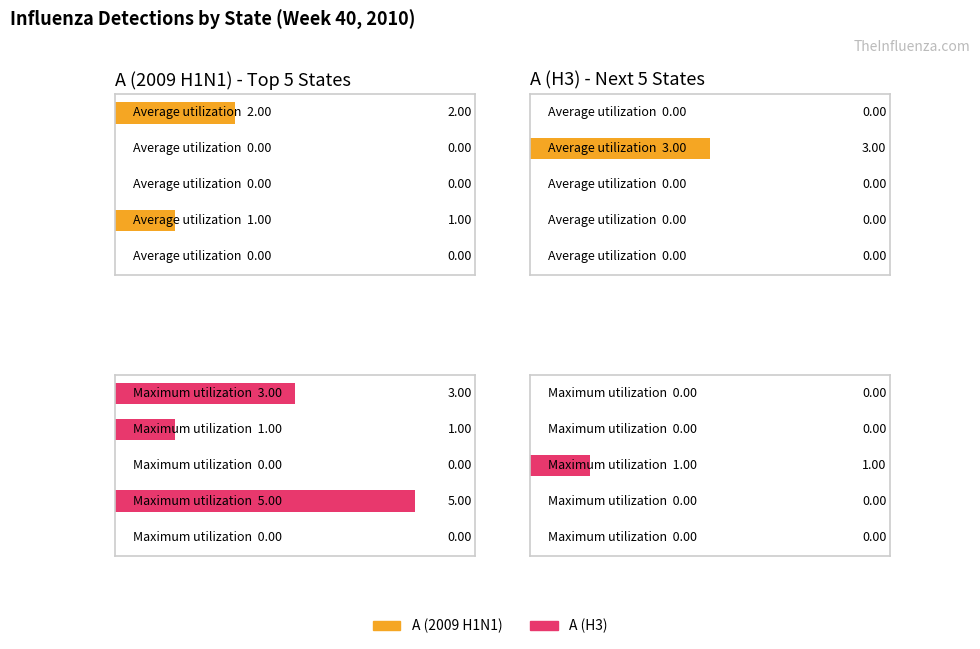

How many values in A (H3) are above zero?

4